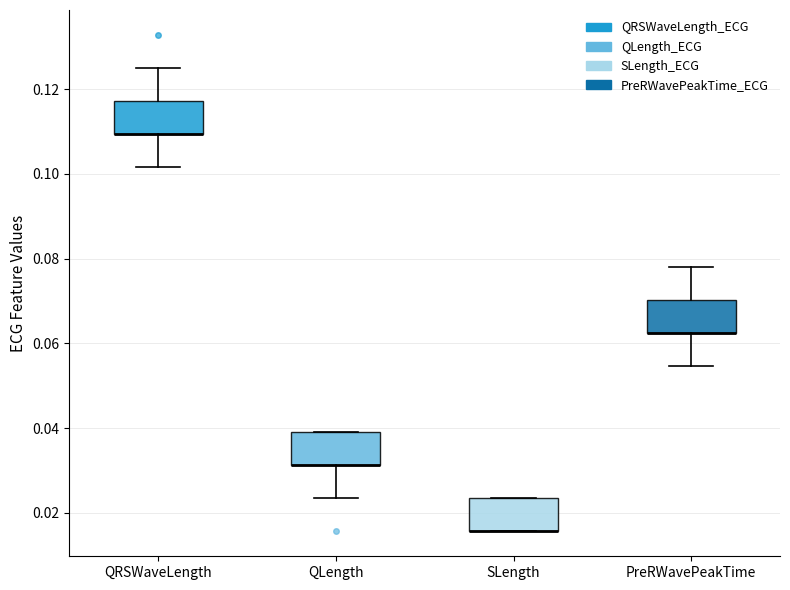

Where is the lower edge of the box for SLength on the y-axis? The values are not printed on the chart, so give them approximately, as read against the axis.

0.016